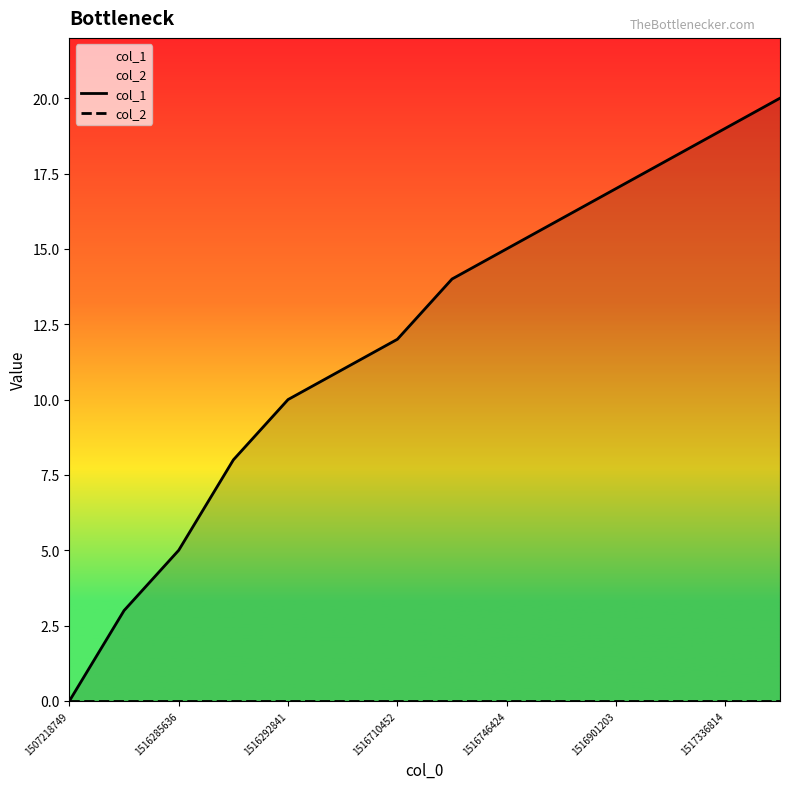

Does the chart have visible grid lines?

No